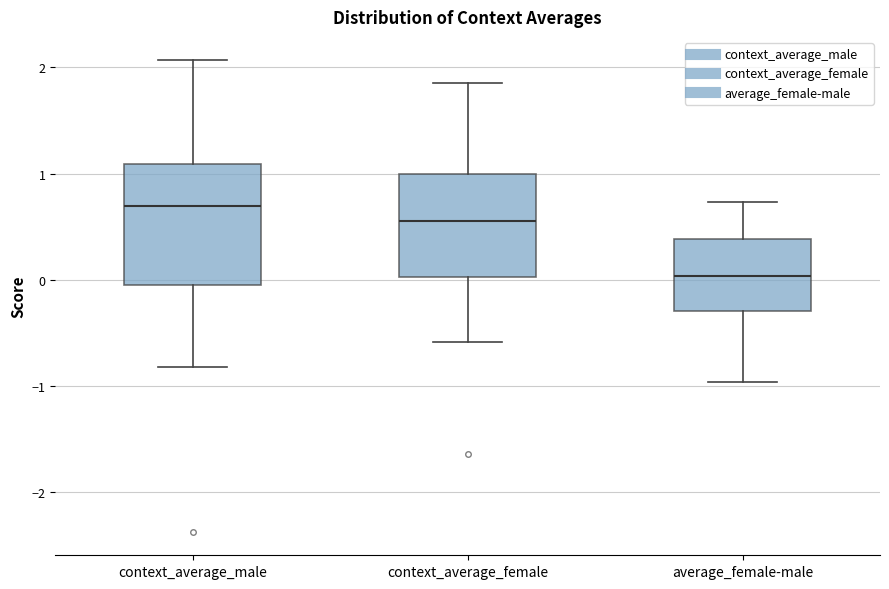

Where is the upper edge of the box for context_average_male on the y-axis? The values are not printed on the chart, so give them approximately, as read against the axis.

1.1